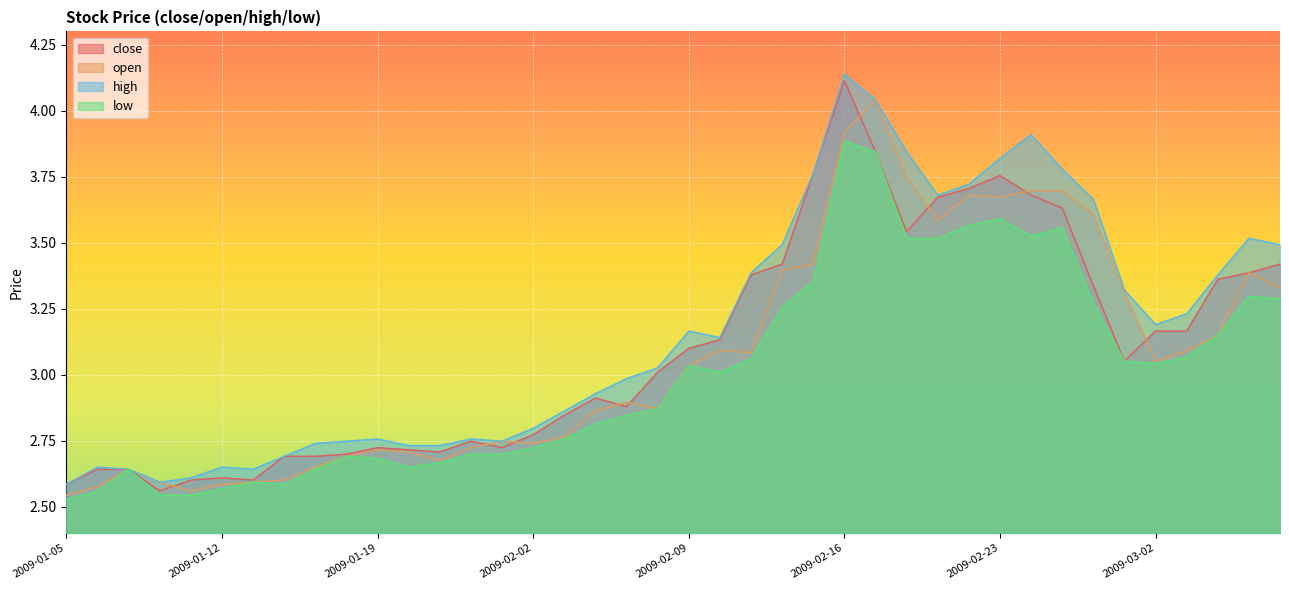

What is the difference between the highest and lowest values at 2009-02-20?

0.2